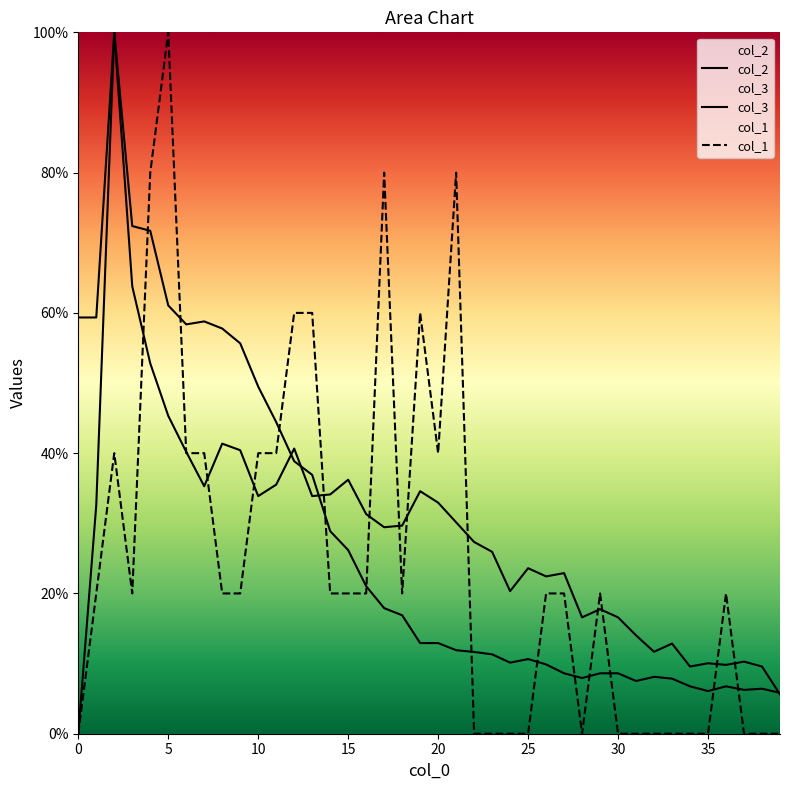

Which series has the widest spread of values?

col_1